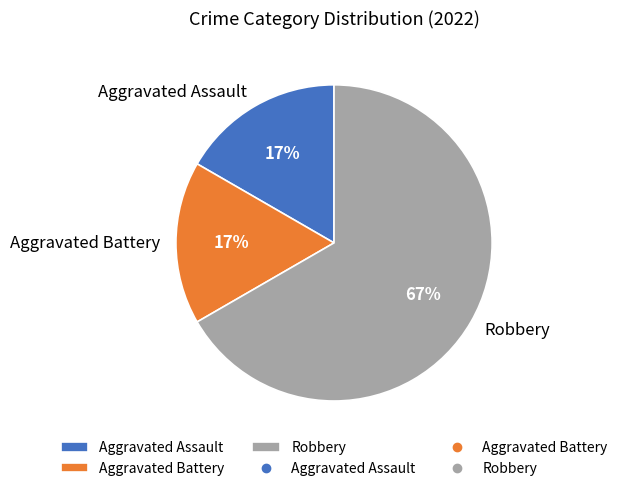

Which has a higher value, Aggravated Assault or Robbery?

Robbery